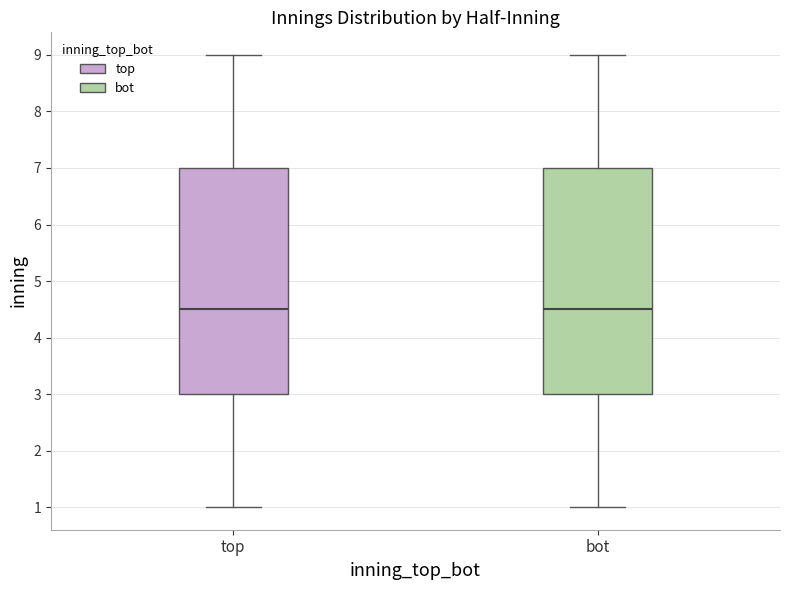

Reading left to right, transcribe this box plot: for each box, give where its median line is, the range the box spans, and where its two whiskers end, as read against the y-axis. The values are not printed on the chart, so give them approximately, as read against the axis.

top: median 4.5, box 3.0 to 7.0, whiskers 1.0 to 9.0
bot: median 4.5, box 3.0 to 7.0, whiskers 1.0 to 9.0